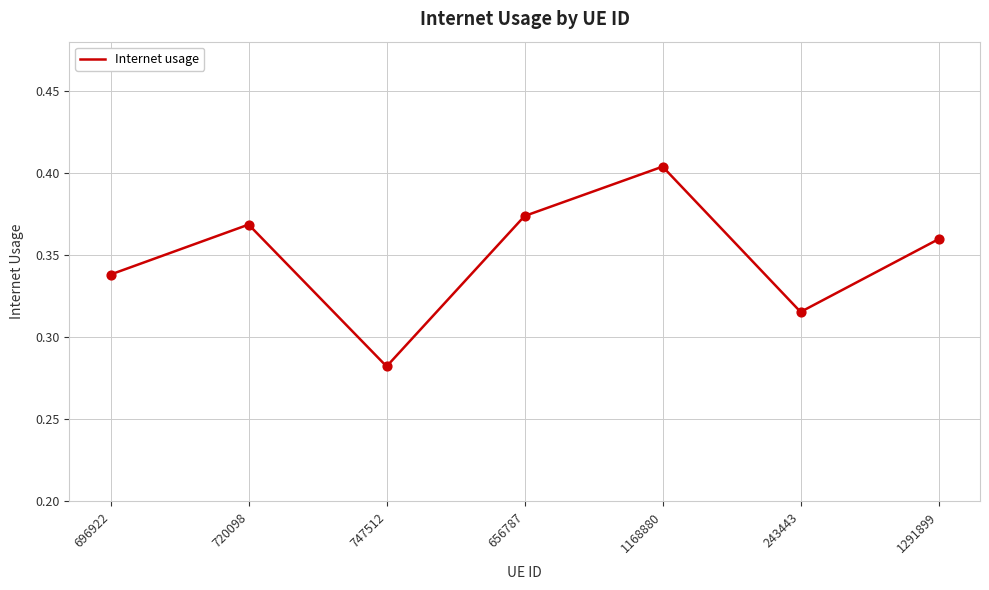

What is the change in value from 747512 to 1291899?

+0.1